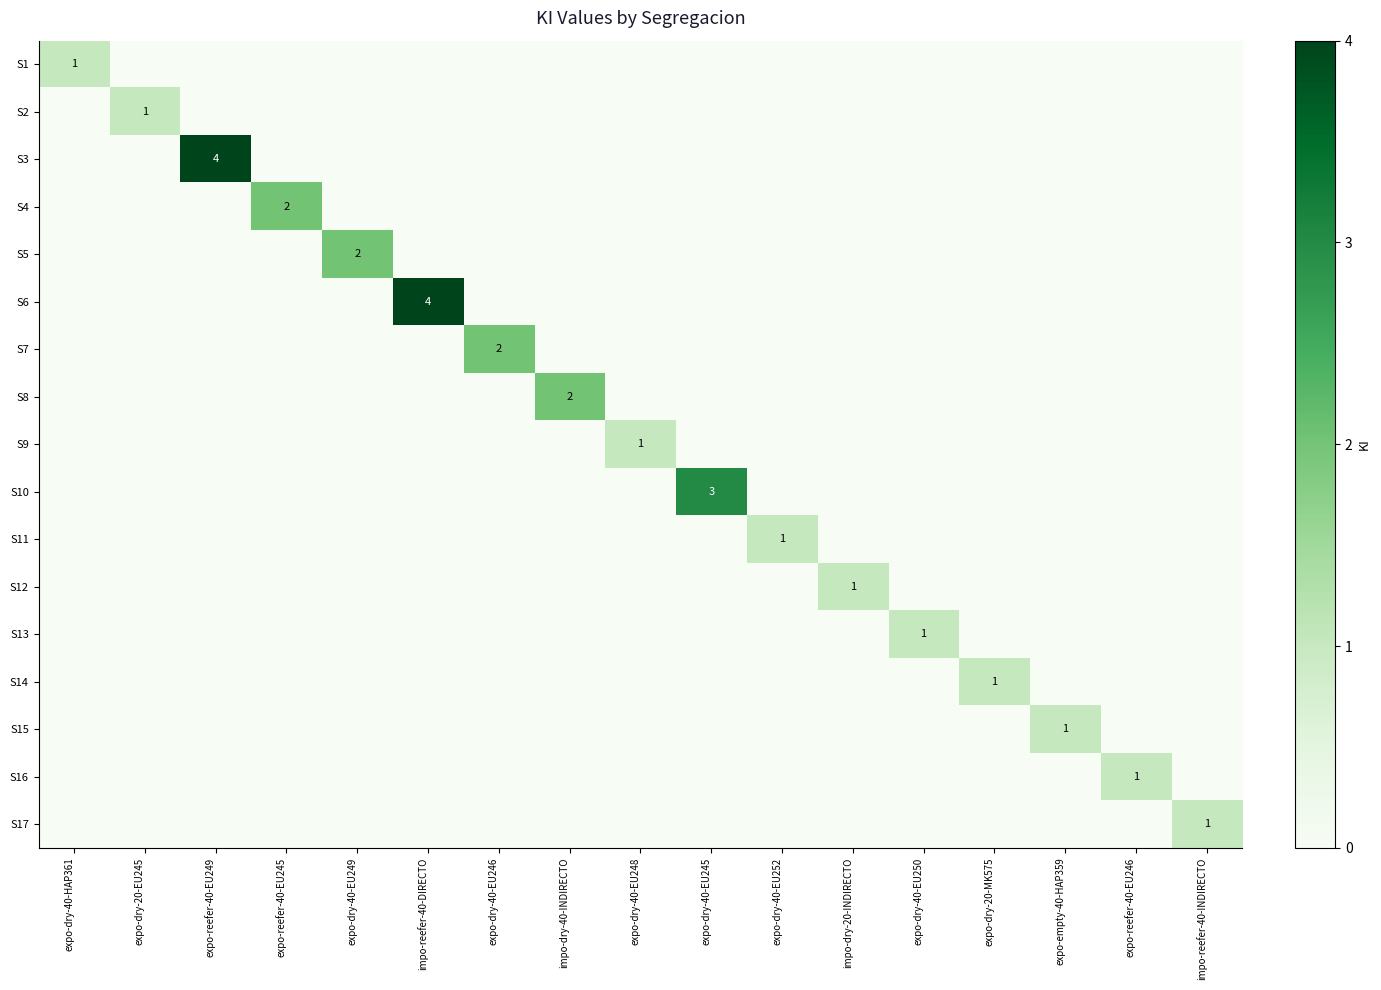

The S16 series shows 0 at expo-reefer-40-EU246. True or false?

False